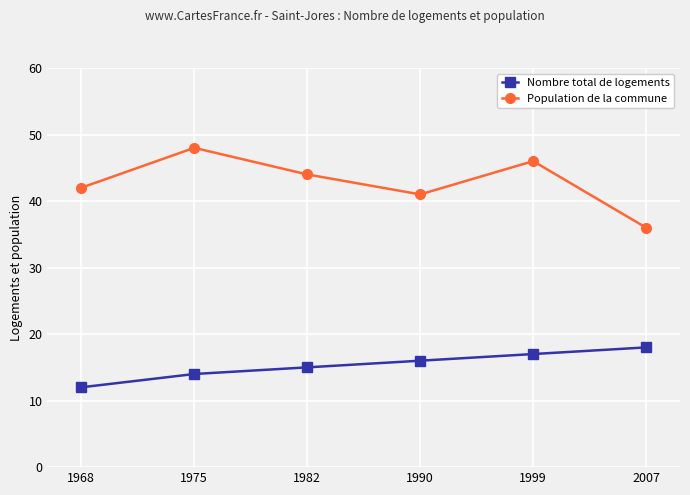

At how many categories does at least one series exceed 33?

6